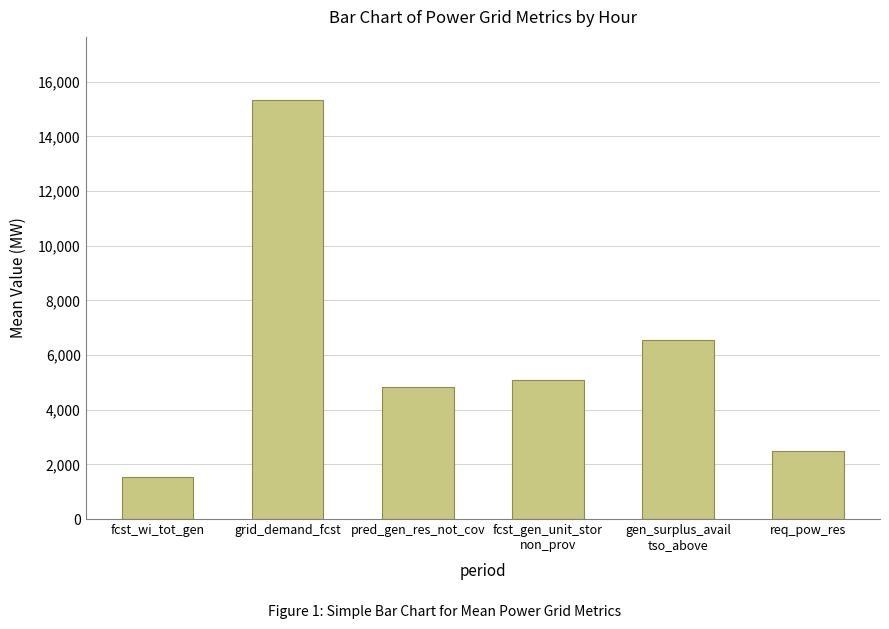

How many bars are there in total?

6